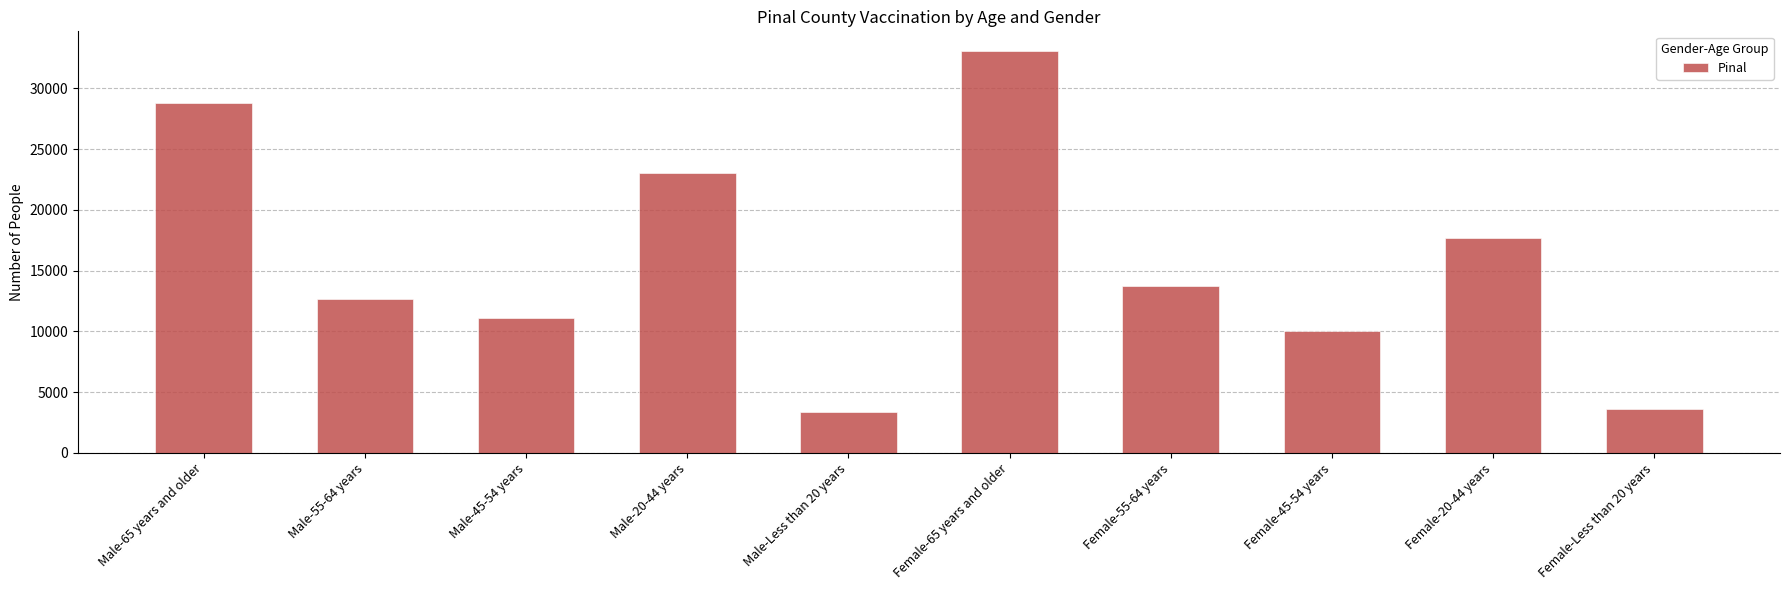

What is the ratio of the value at Male-Less than 20 years to the value at Male-20-44 years?

0.1